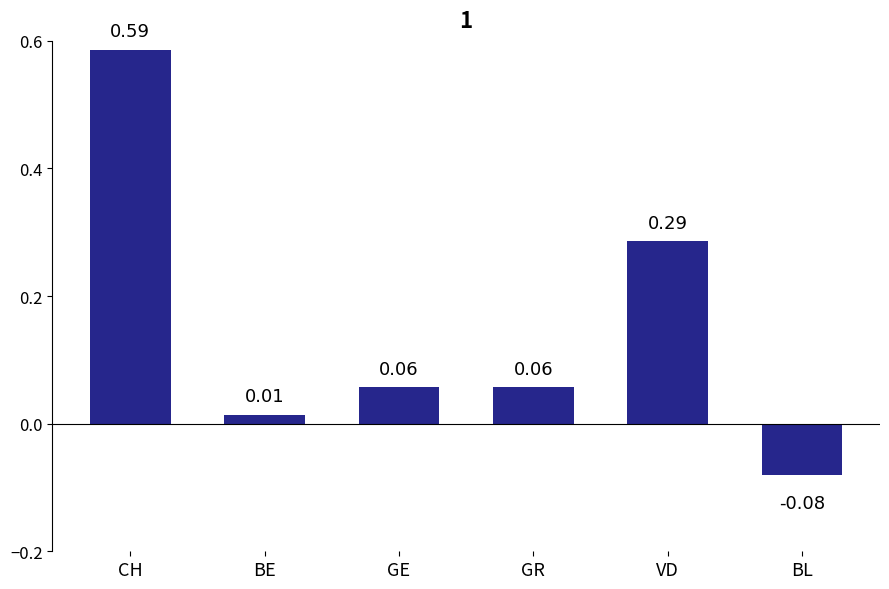

Where is the data nearest to the value 0?

BE